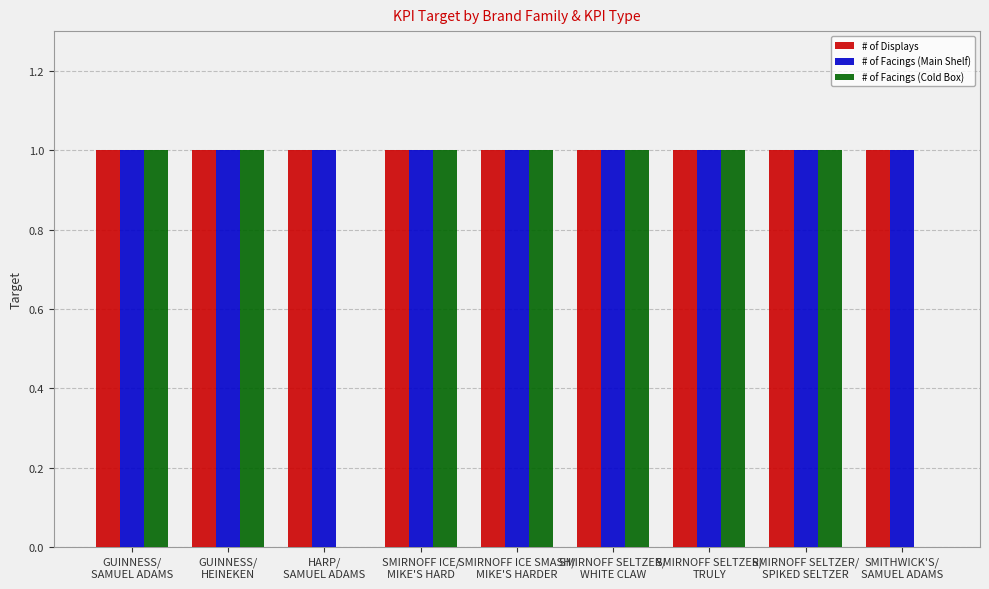

What is the greatest value displayed?

1.0